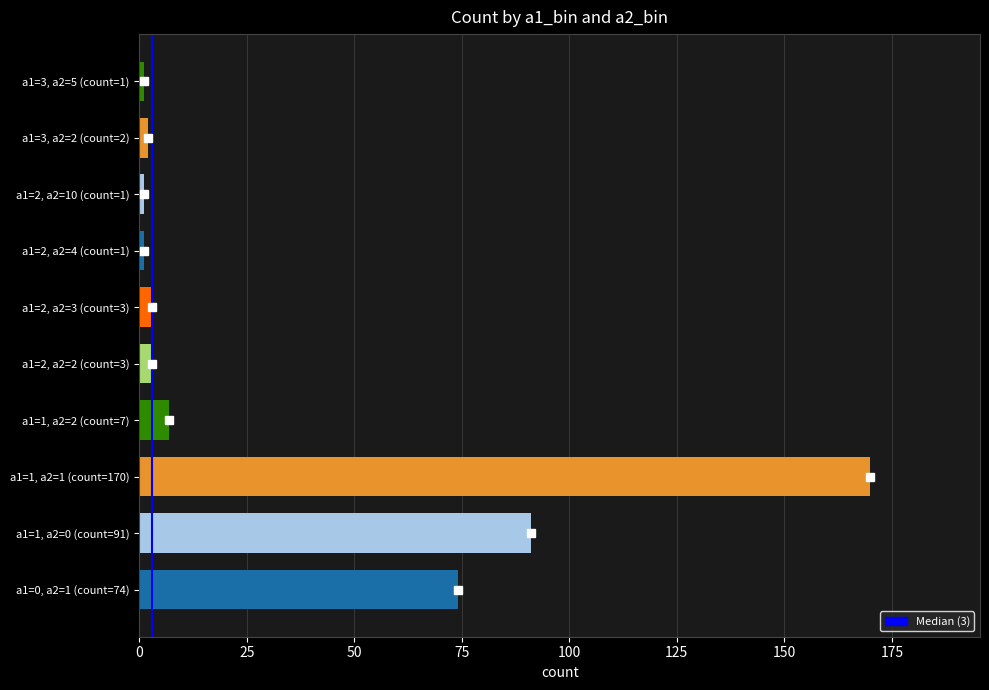

The chart shows a value of 0 at 0. True or false?

False